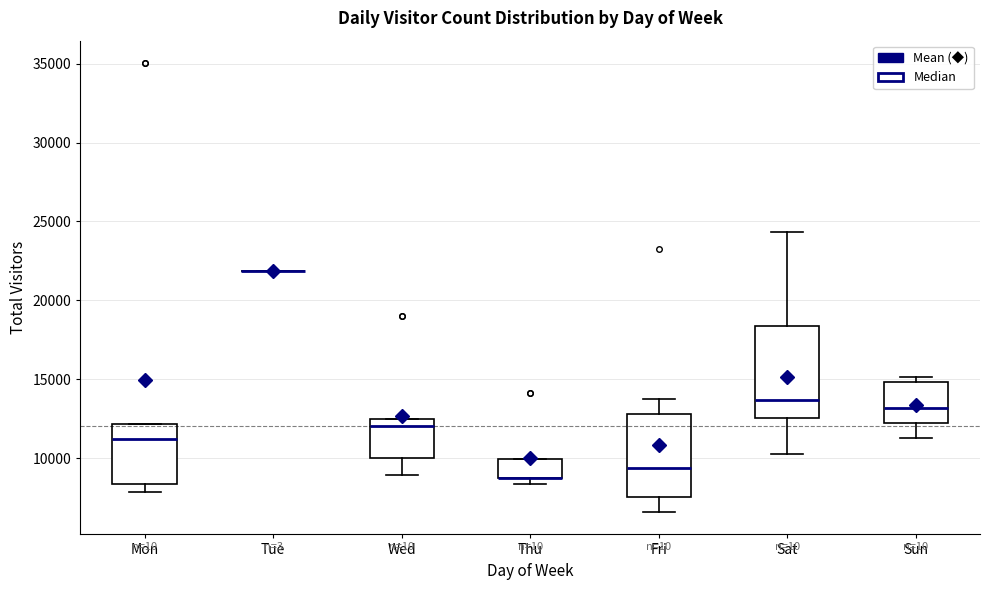

Which box is the tallest, from its lower edge to its upper edge?

Sat